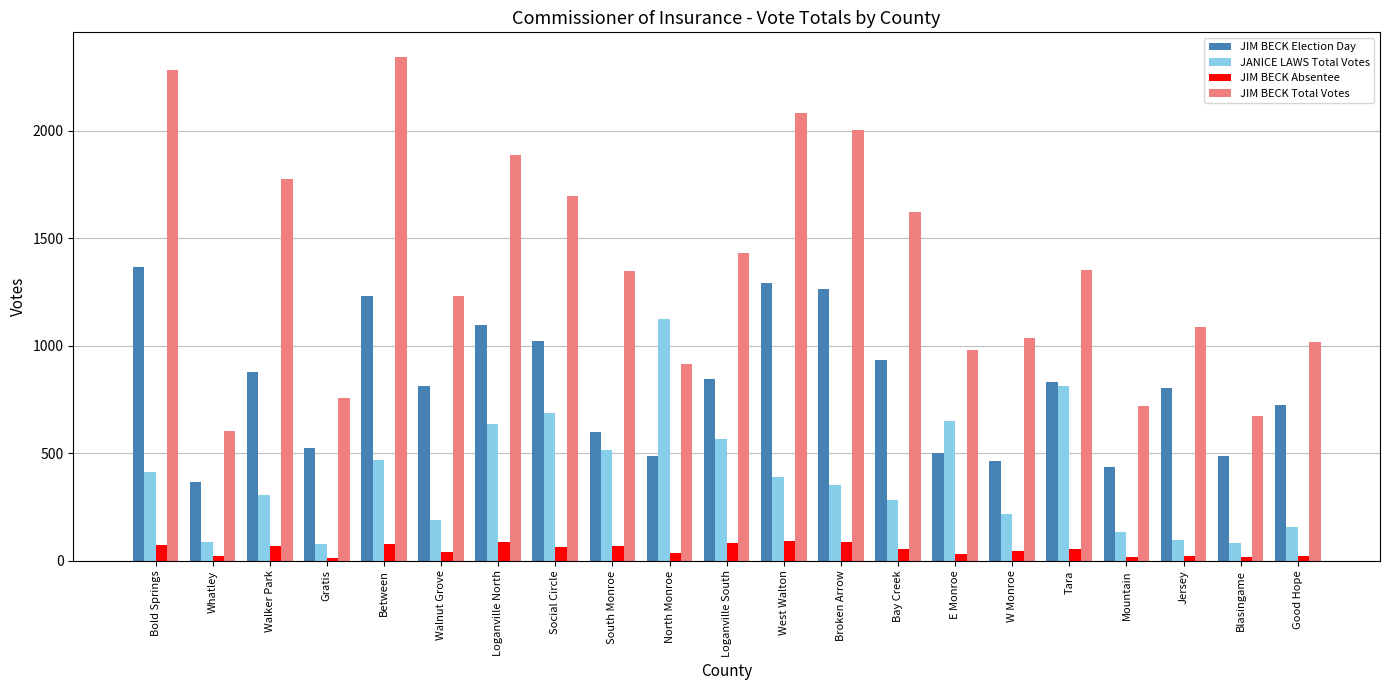

List the series in order of their overall mean, highest first.

JIM BECK Total Votes, JIM BECK Election Day, JANICE LAWS Total Votes, JIM BECK Absentee